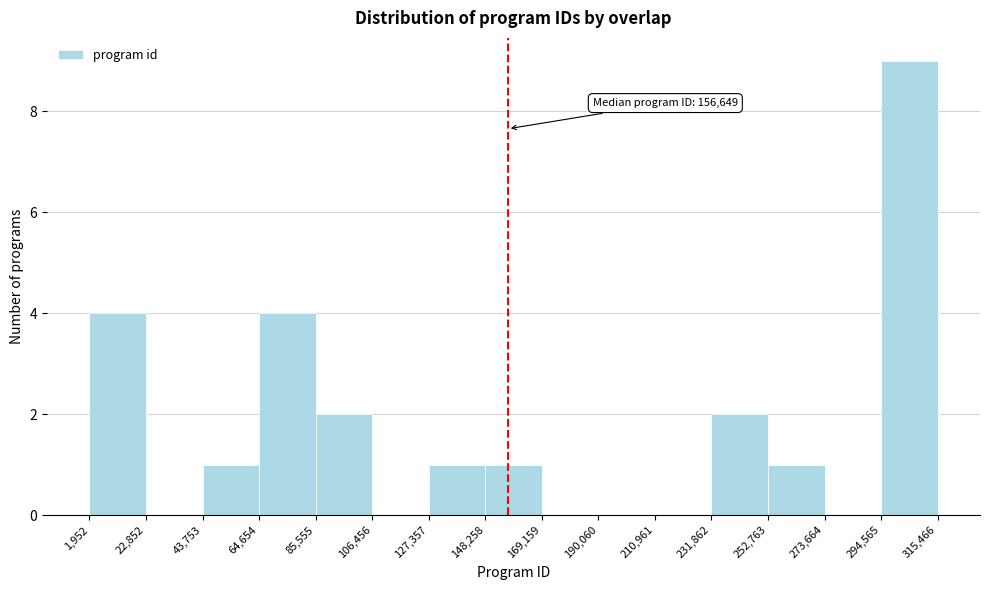

Which range on the x-axis has the tallest bar?

294,565 to 315,466